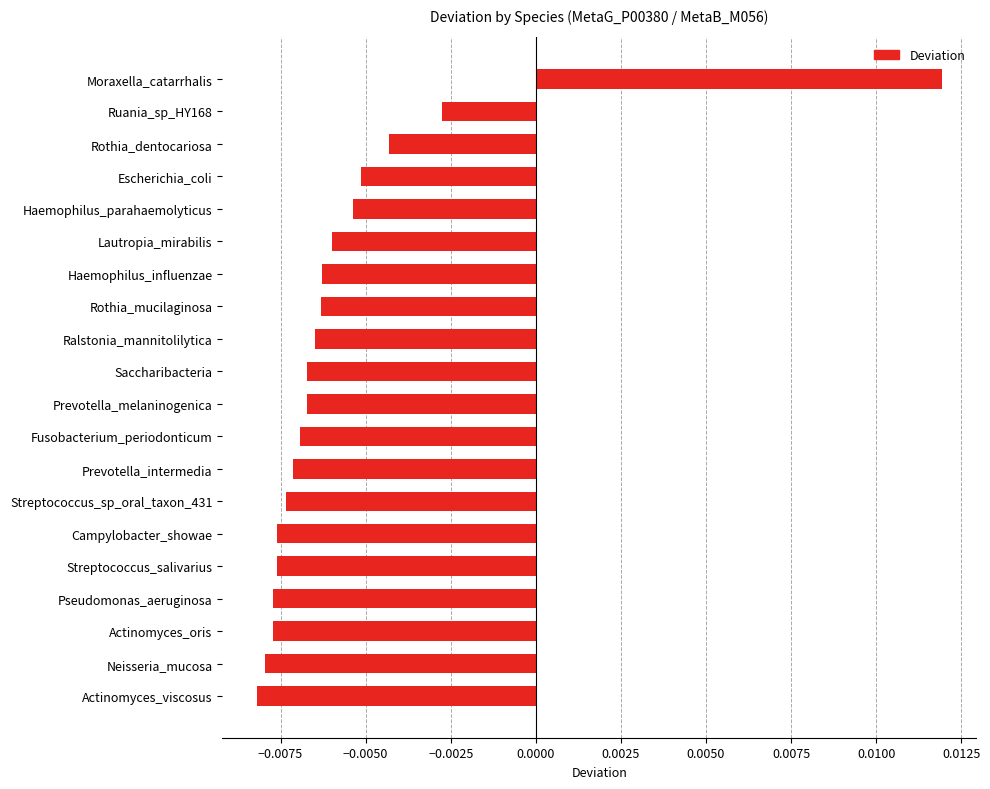

How many data points are less than 0?

19